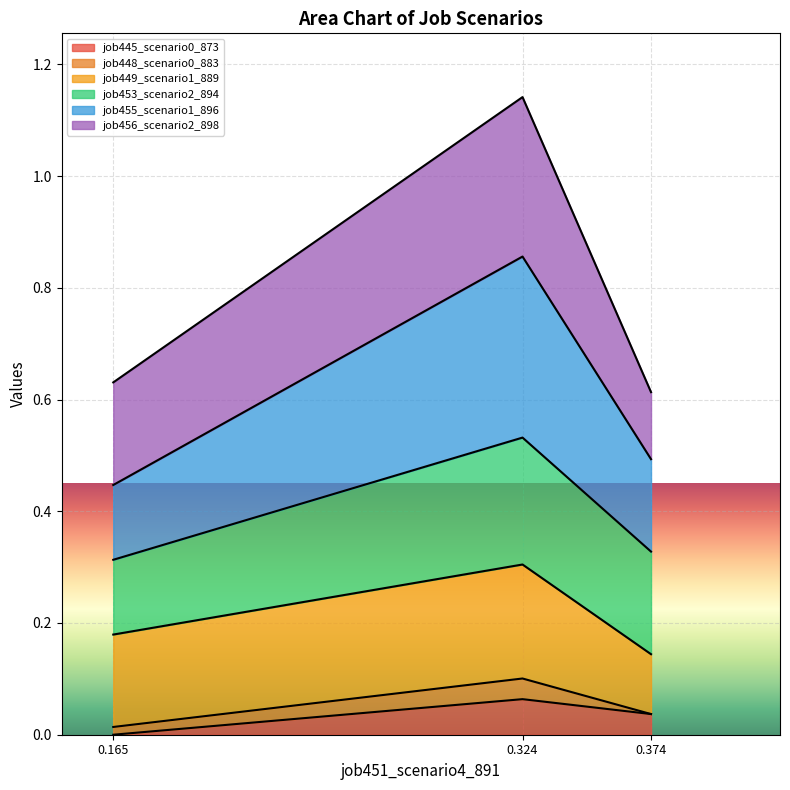

At which category is the sum across all series the highest?

0.324